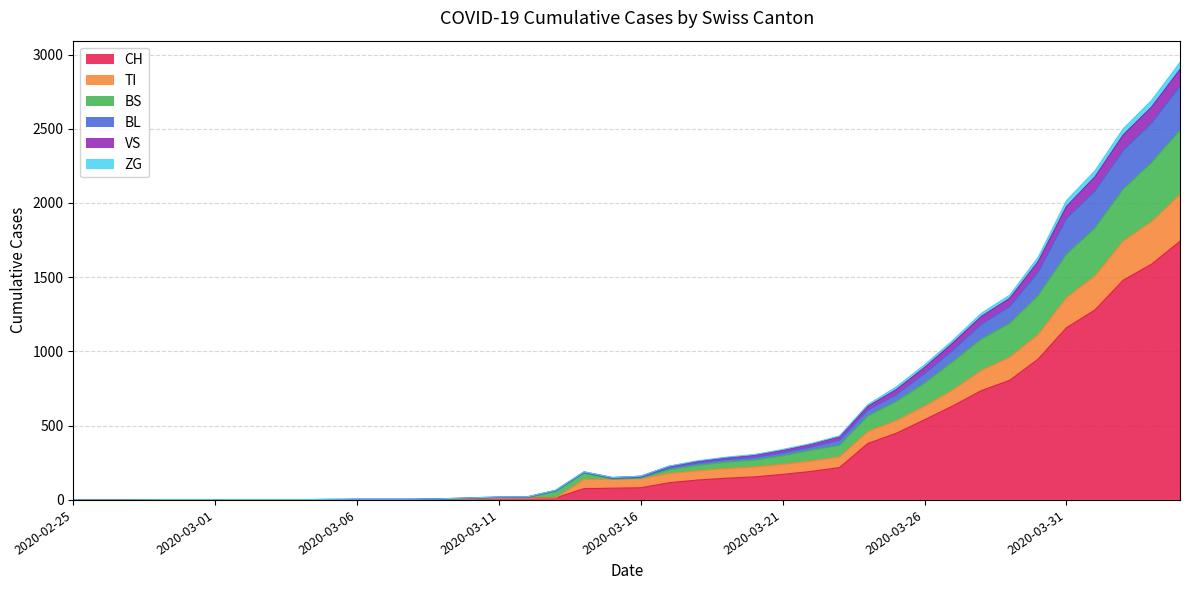

Does the chart display data point markers on the line(s)?

No